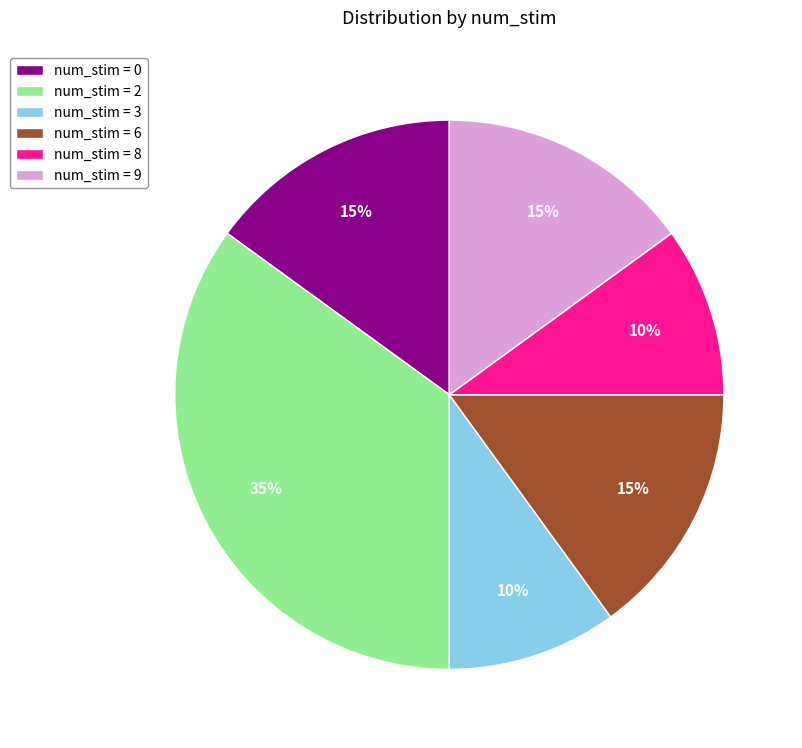

To the nearest percent, what portion does num_stim = 8 represent?

10%